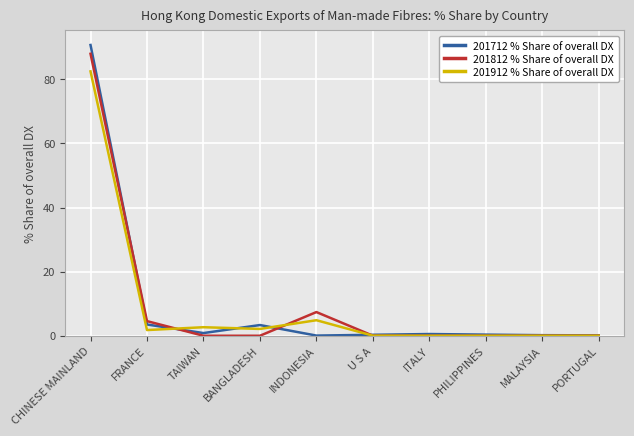

Which label corresponds to the largest value in the chart?

CHINESE MAINLAND